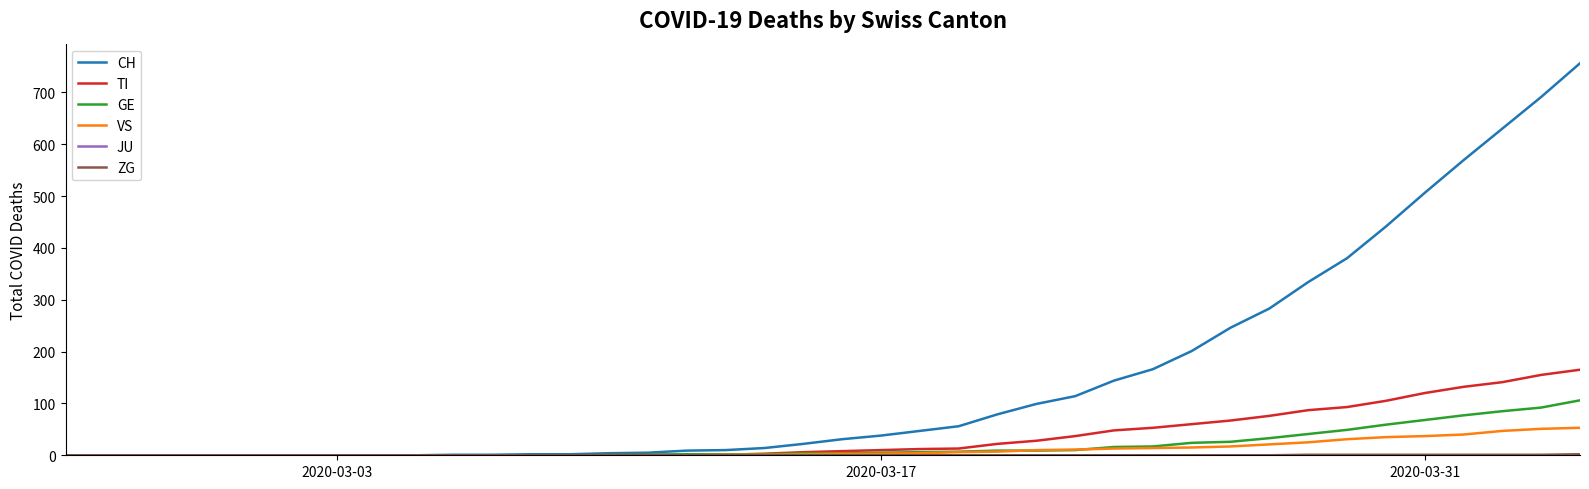

Which series has the largest total across all categories?

CH